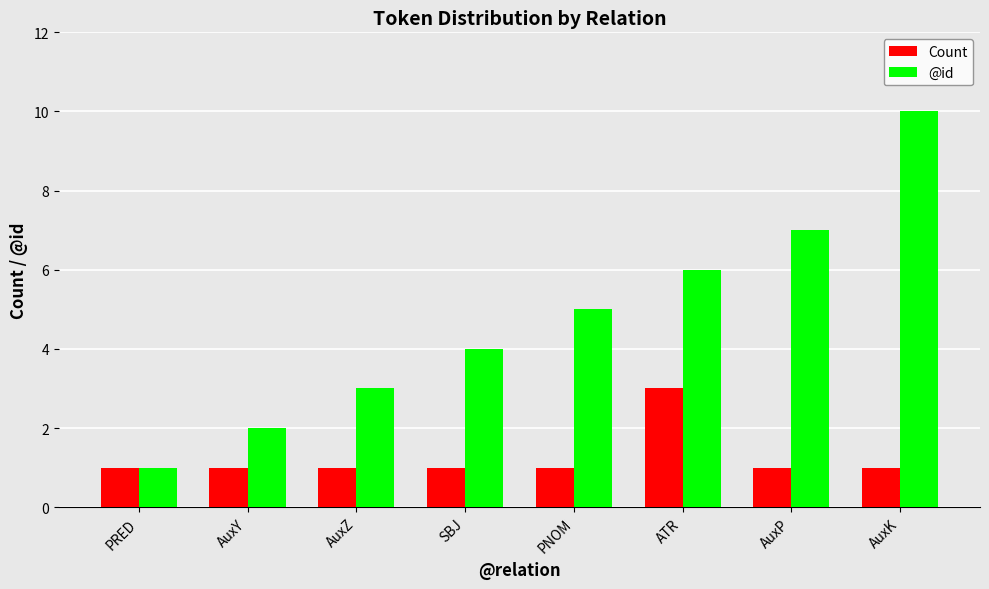

Are the bars horizontal?

No